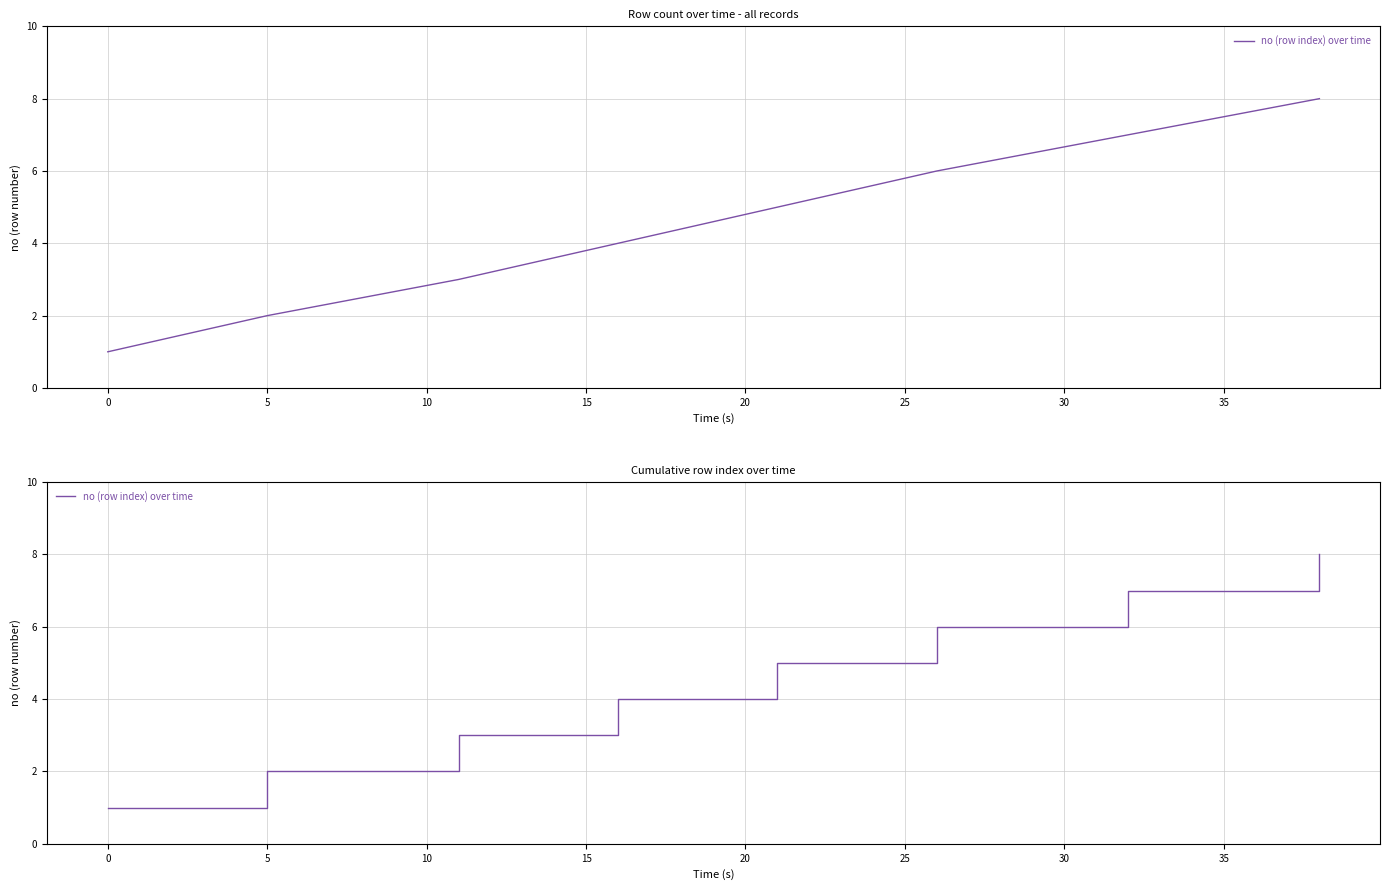

What position from the right is 10?

5